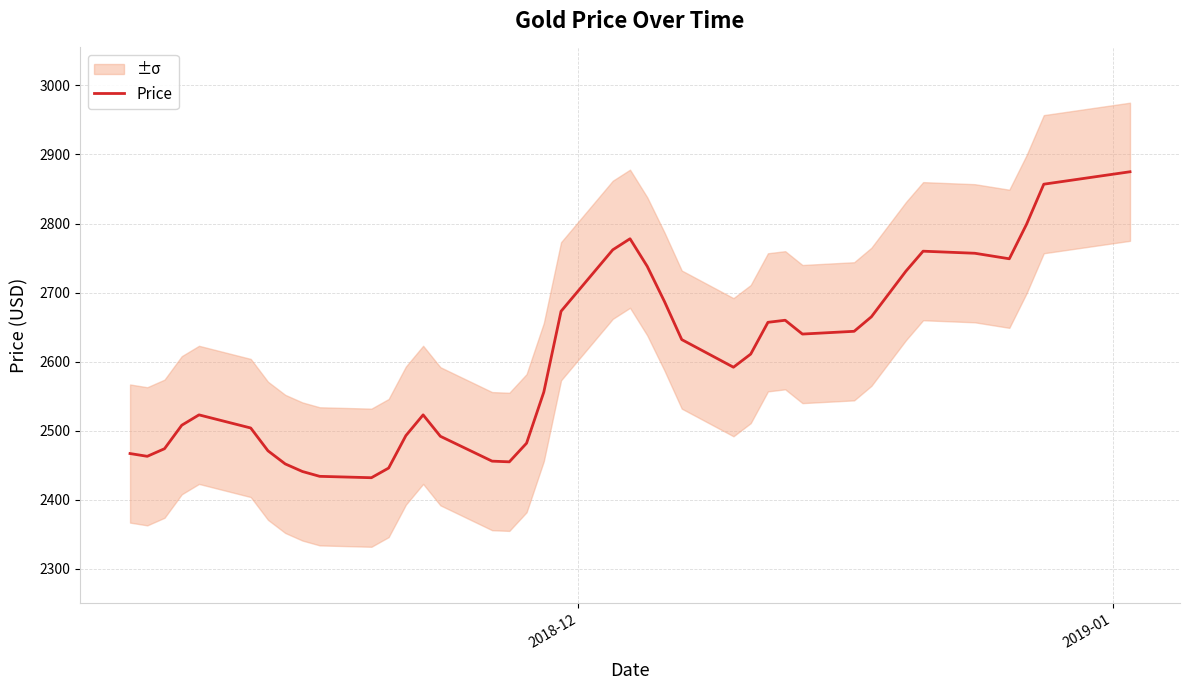

What is the minimum value for Price?

2432